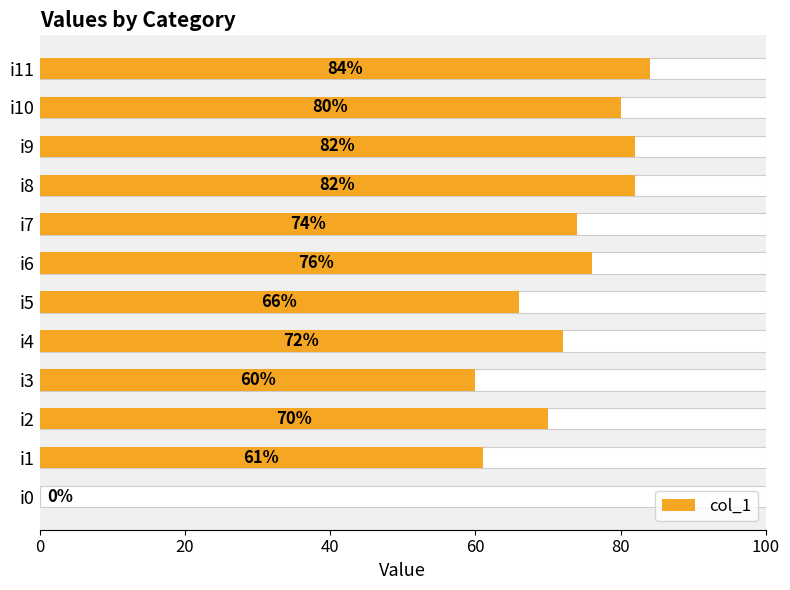

How many distinct data groups are displayed?

1